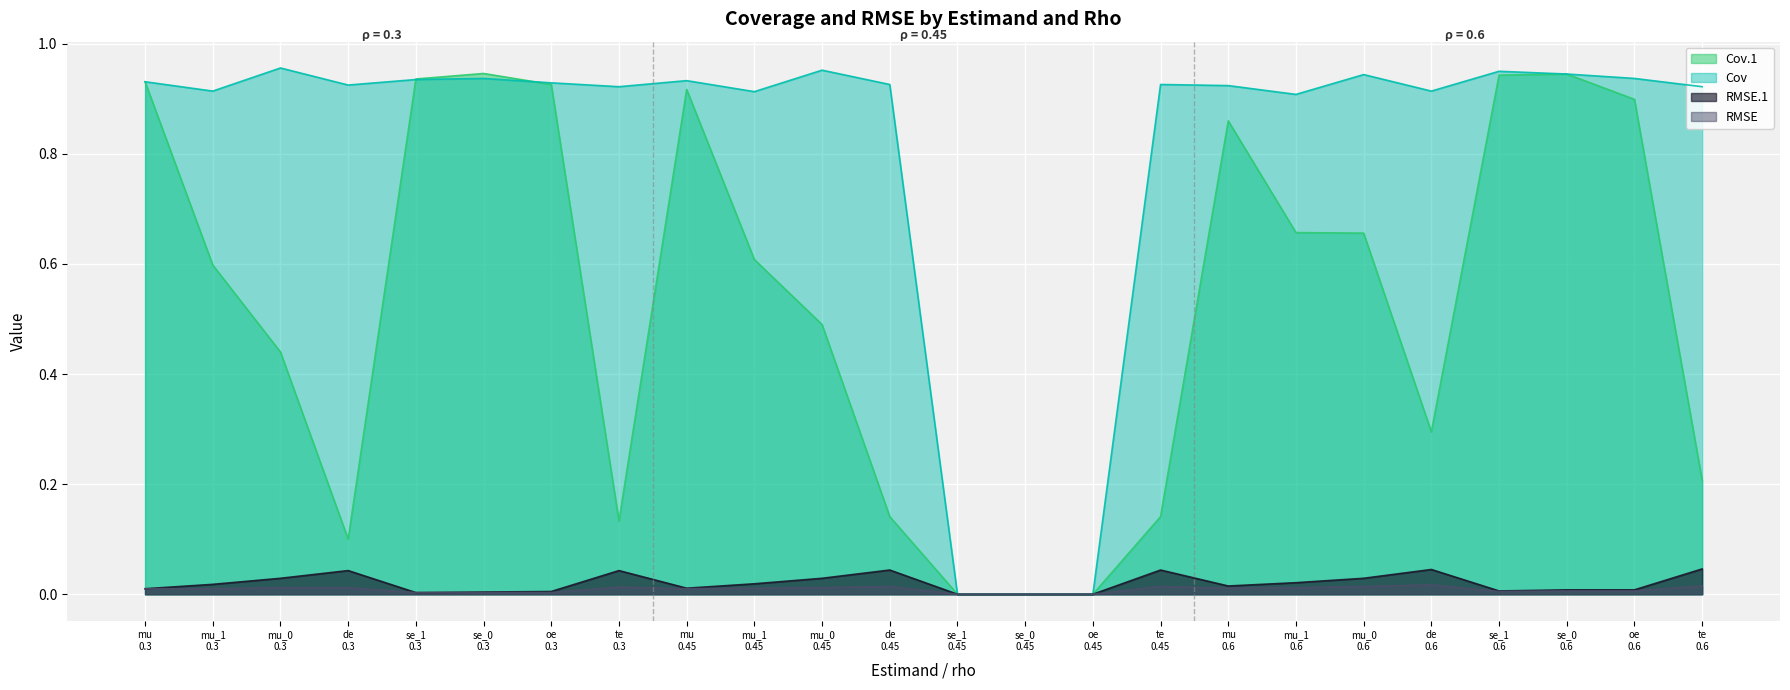

Which category has the lowest value across all series?

se_1
0.45